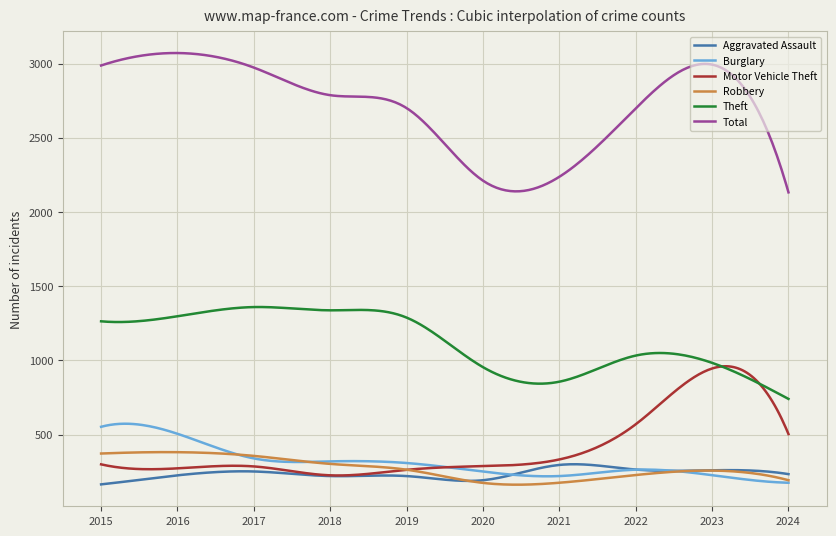

True or false: Theft and Burglary intersect in this chart.

False